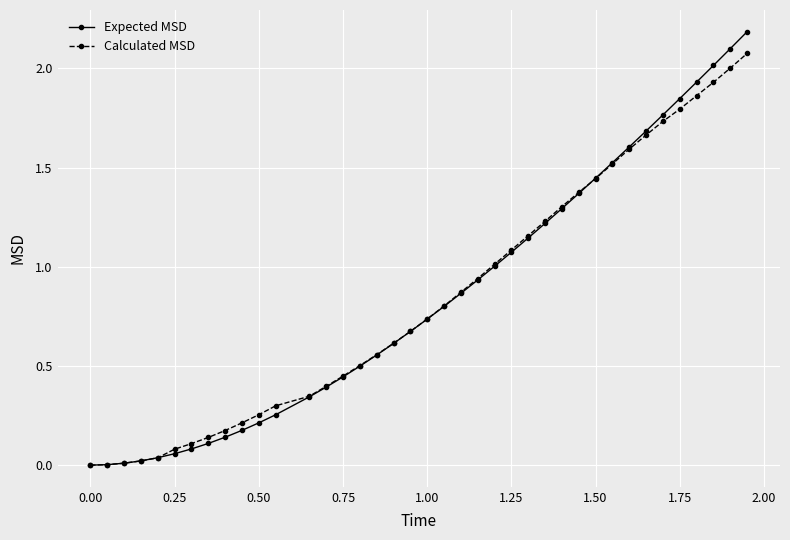

Which series has the largest range (max minus min)?

Expected MSD